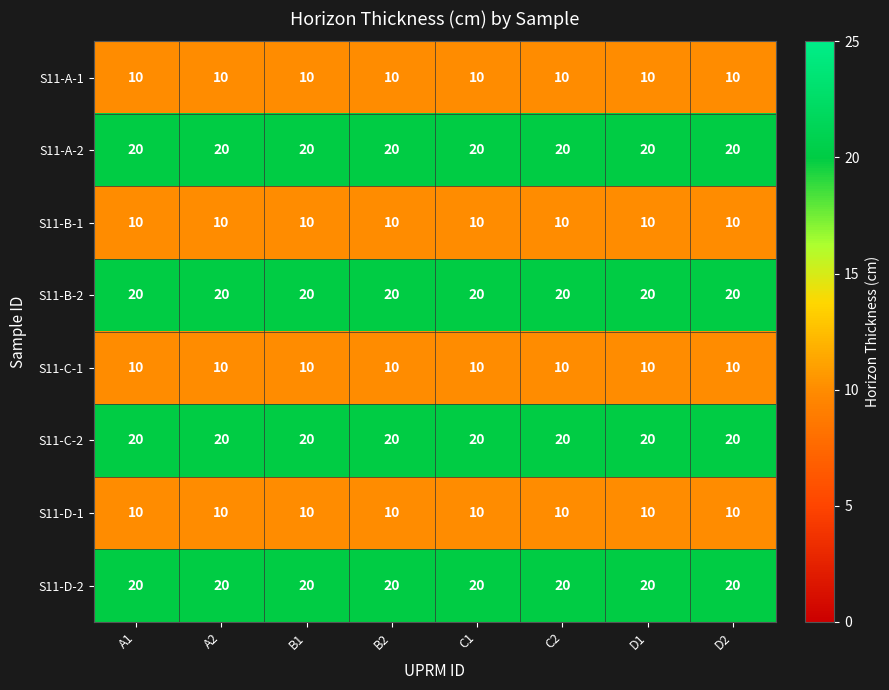

What is the total value across all series at B1?

120